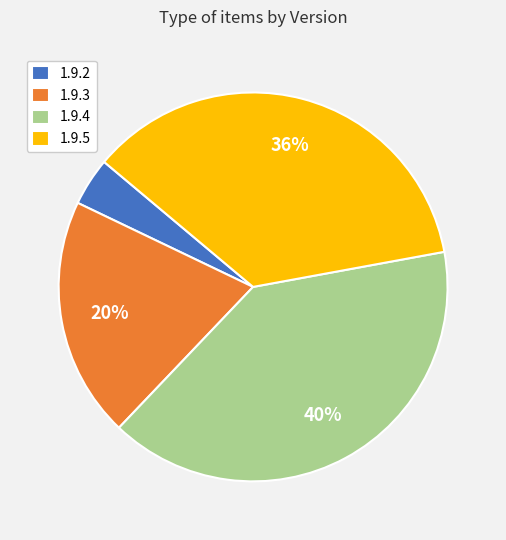

Does any single category account for the majority?

No